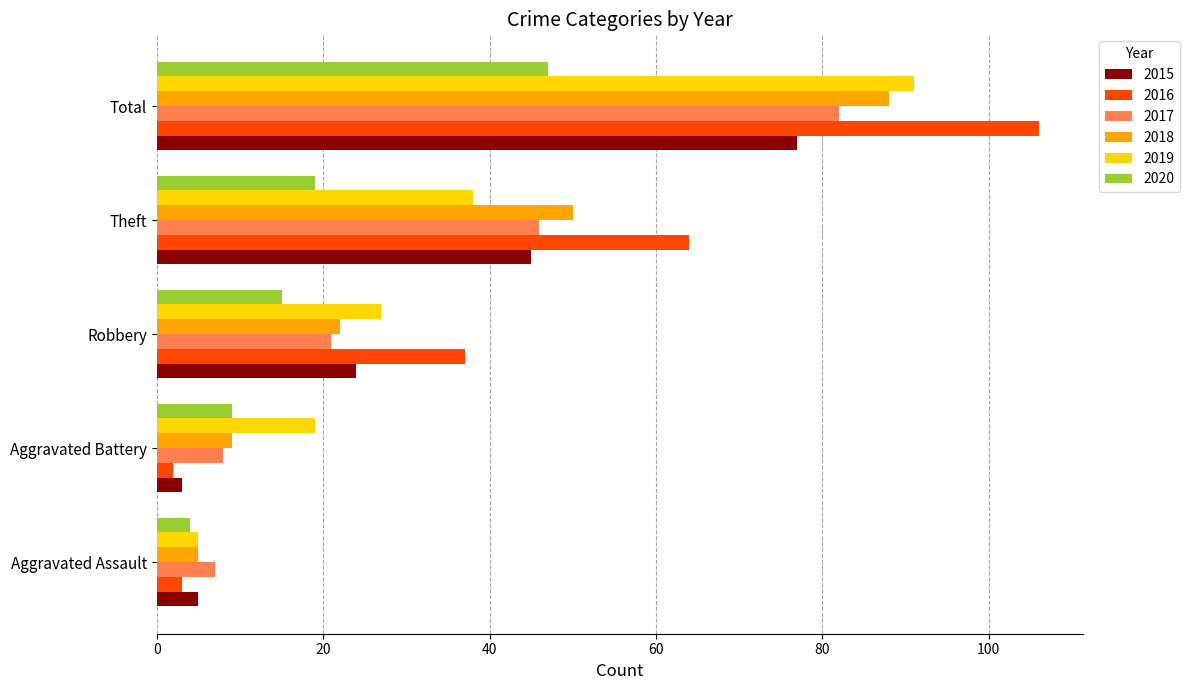

Which series has the largest range (max minus min)?

2016